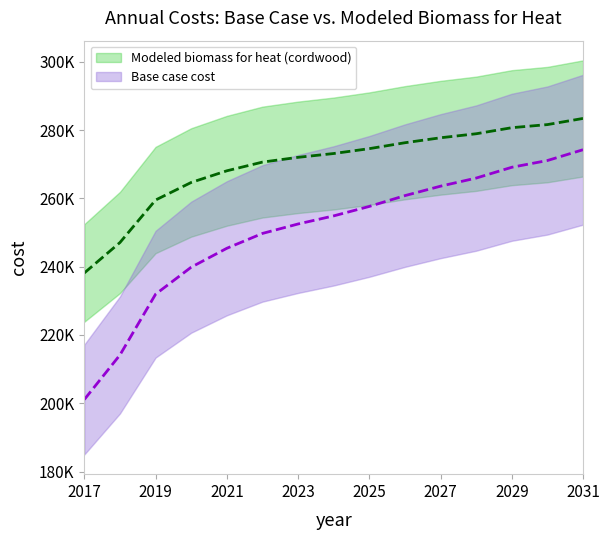

Which series changed the most between 2024 and 2027?

Base case cost